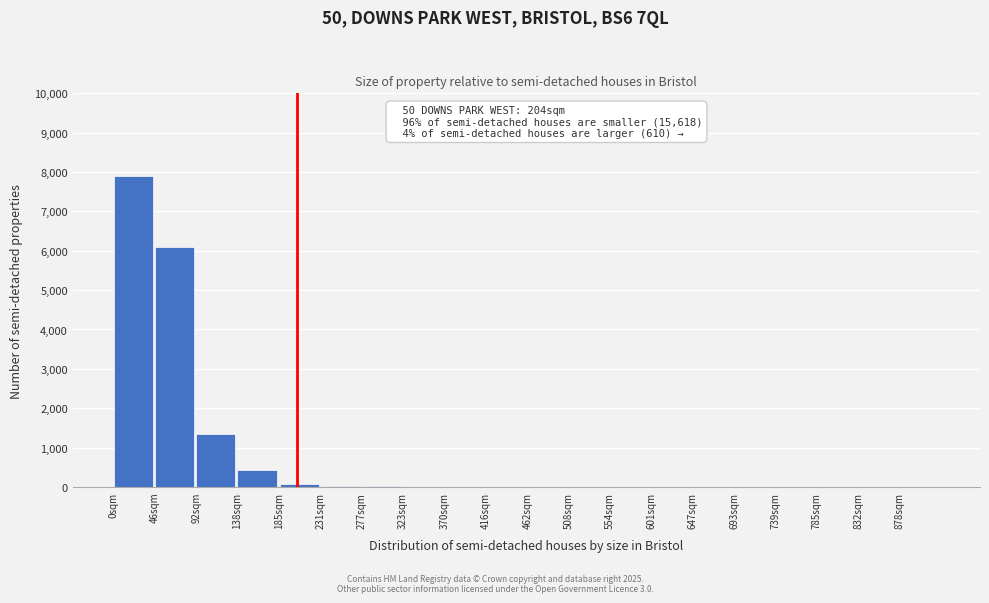

The chart shows a value of 1 at 785sqm. True or false?

True